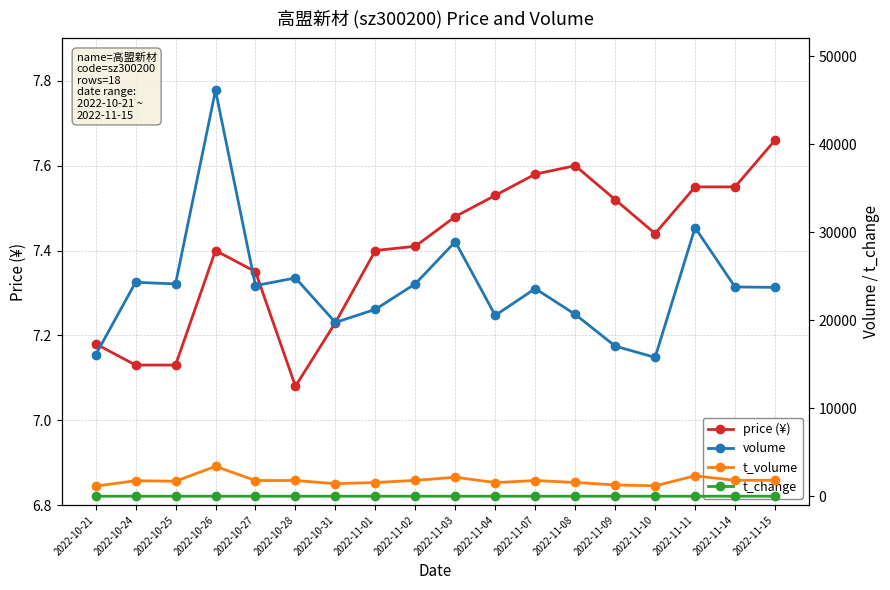

At which category does the chart reach its peak across all series?

2022-10-26